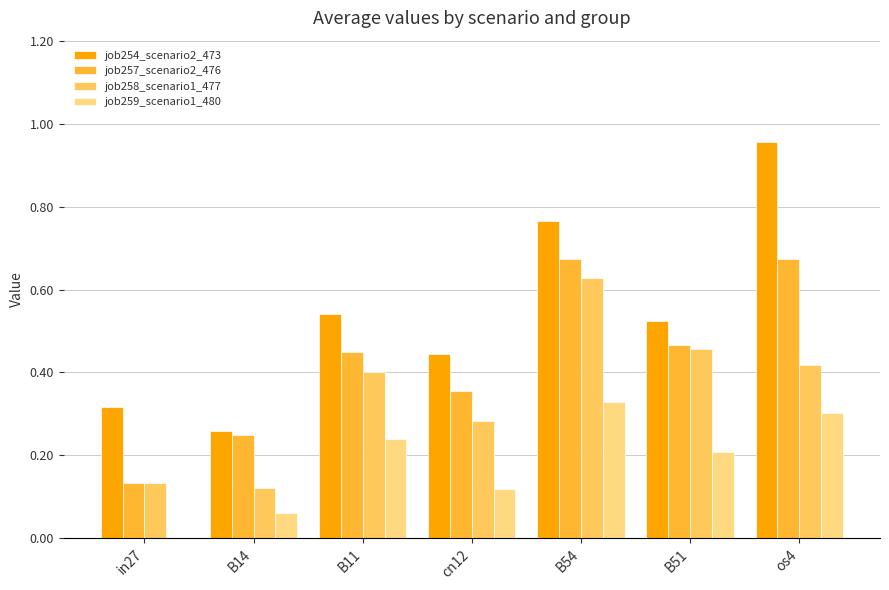

What is the total value across all series at B11?

1.6